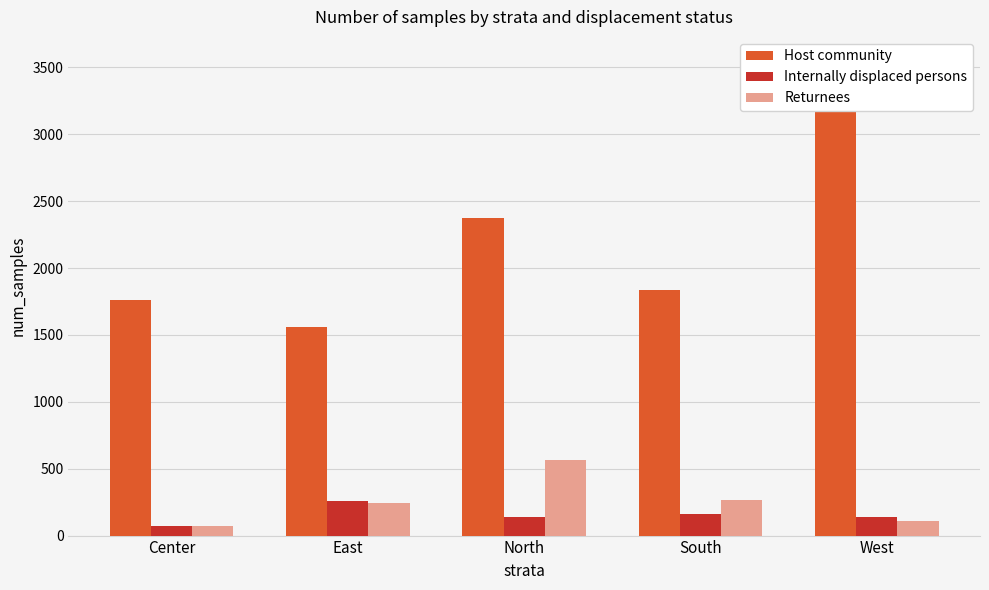

The value of Returnees at South is 265. True or false?

True